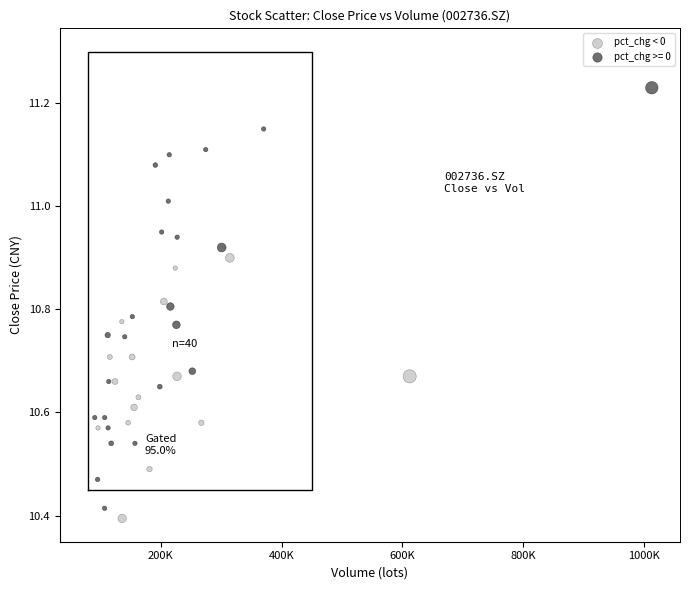

Which series has the widest spread of Y values?

pct_chg >= 0